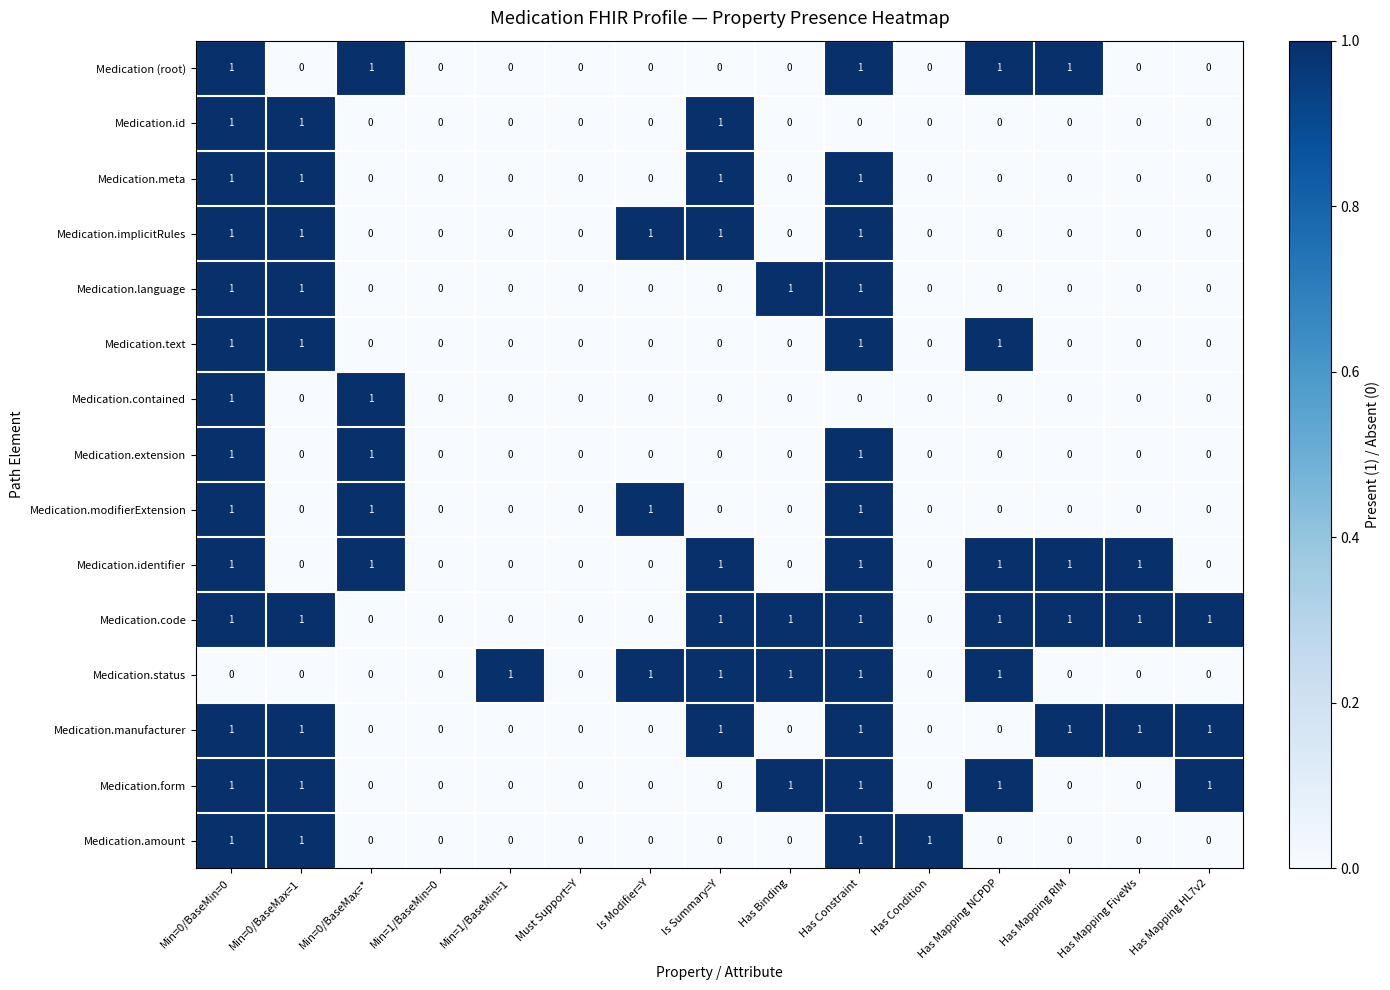

Is it true that Medication.status equals 1 at Is Modifier=Y?

True